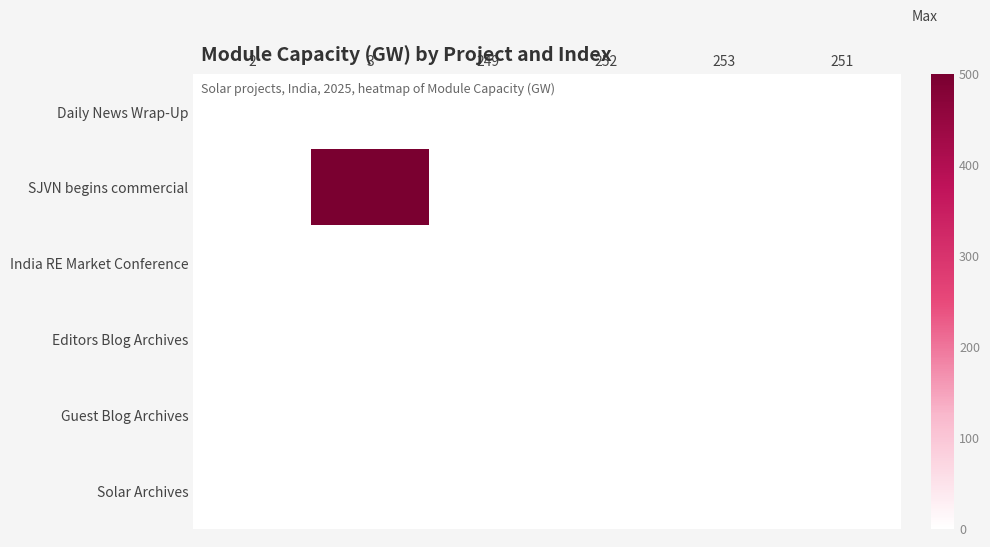

Reading left to right, list all the values displayed in this chart.

Daily News Wrap-Up: 2=0.4	3=0.0	249=0.0	252=0.0	253=0.0	251=0.0
SJVN begins commercial: 2=0.0	3=500.0	249=0.0	252=0.0	253=0.0	251=0.0
India RE Market Conference: 2=0.0	3=0.0	249=0.0	252=0.0	253=0.0	251=0.0
Editors Blog Archives: 2=0.0	3=0.0	249=0.0	252=0.0	253=0.0	251=0.0
Guest Blog Archives: 2=0.0	3=0.0	249=0.0	252=0.0	253=0.0	251=0.0
Solar Archives: 2=0.0	3=0.0	249=0.0	252=0.0	253=0.0	251=0.0